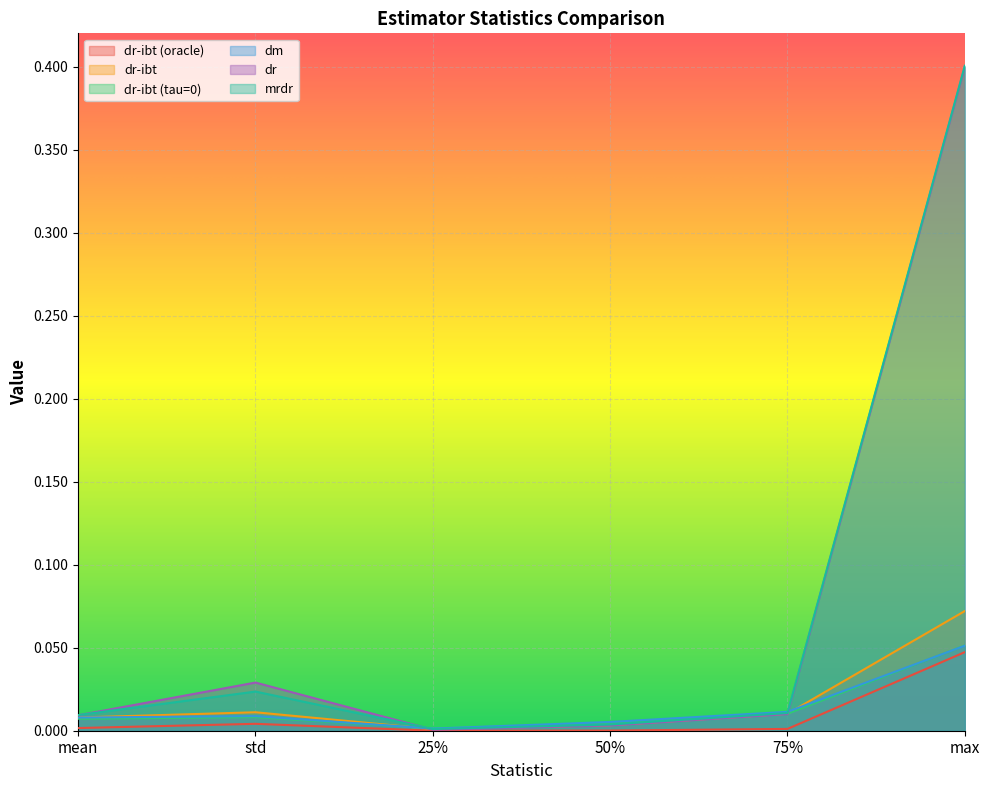

Which has a higher value, mean or 75%?

mean